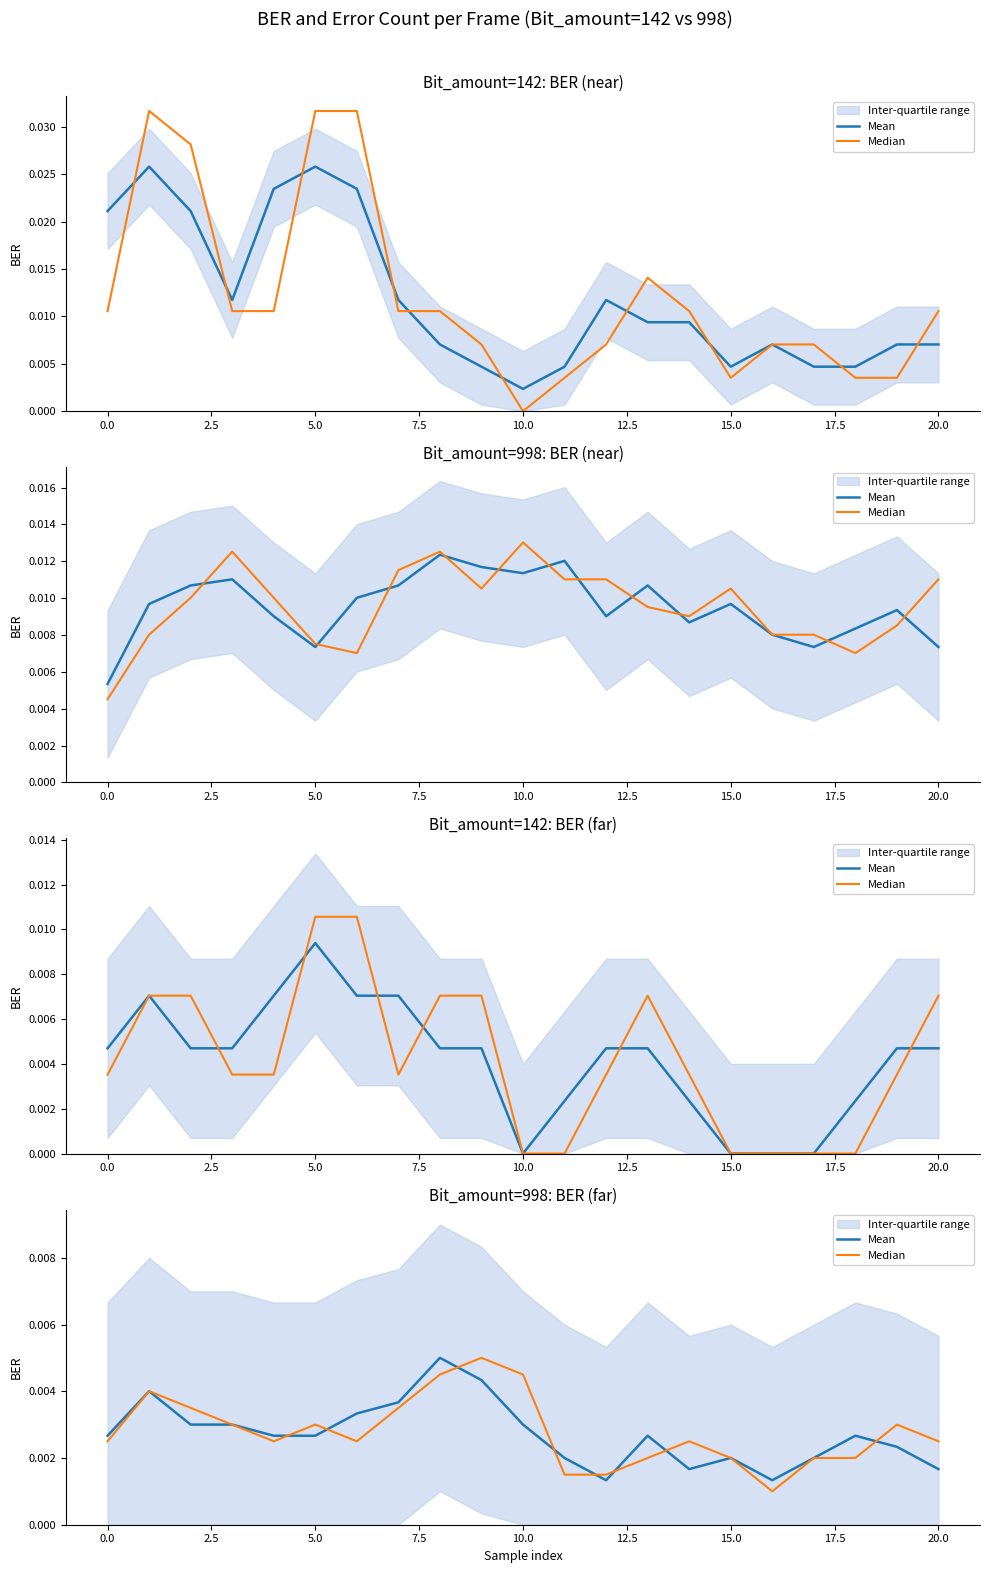

At which category does the chart reach its minimum across all series?

16